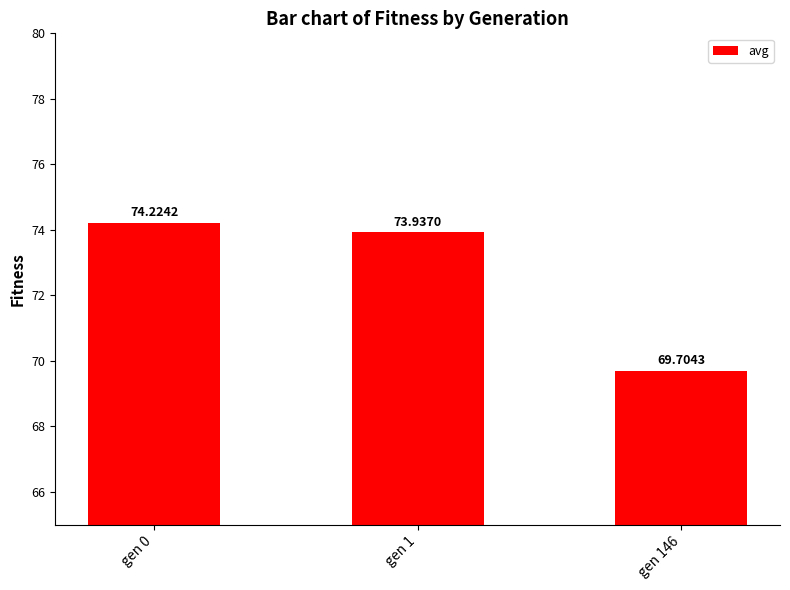

The chart shows a value of 74.2 at gen 0. True or false?

True